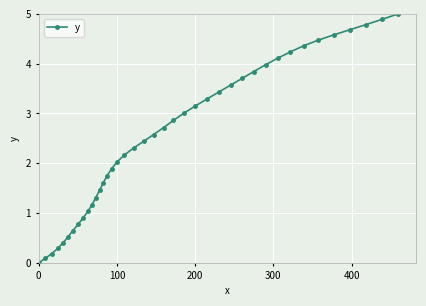

Does the chart display data point markers on the line(s)?

Yes